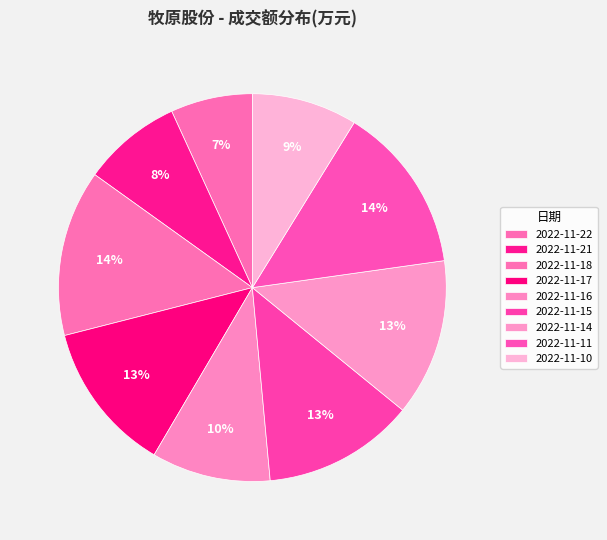

To the nearest percent, what percentage of the pie is 2022-11-18?

14%